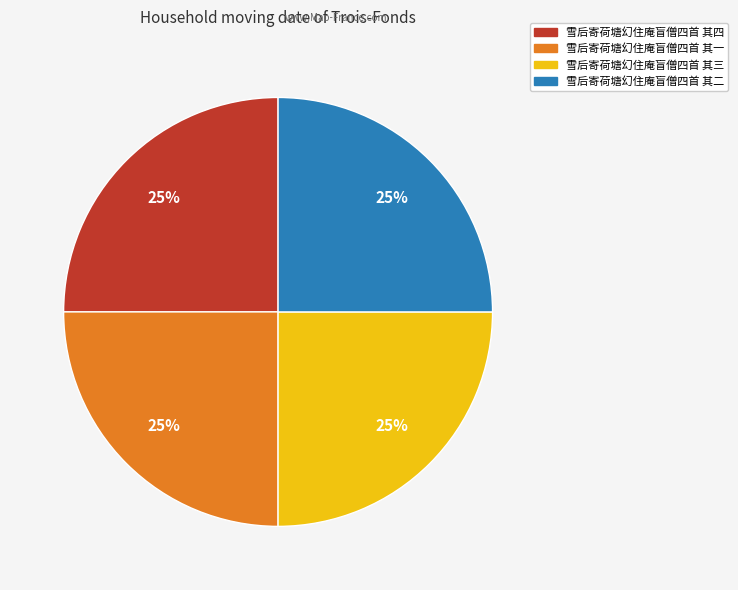

To the nearest percent, what portion does 雪后寄荷塘幻住庵盲僧四首 其三 represent?

25%